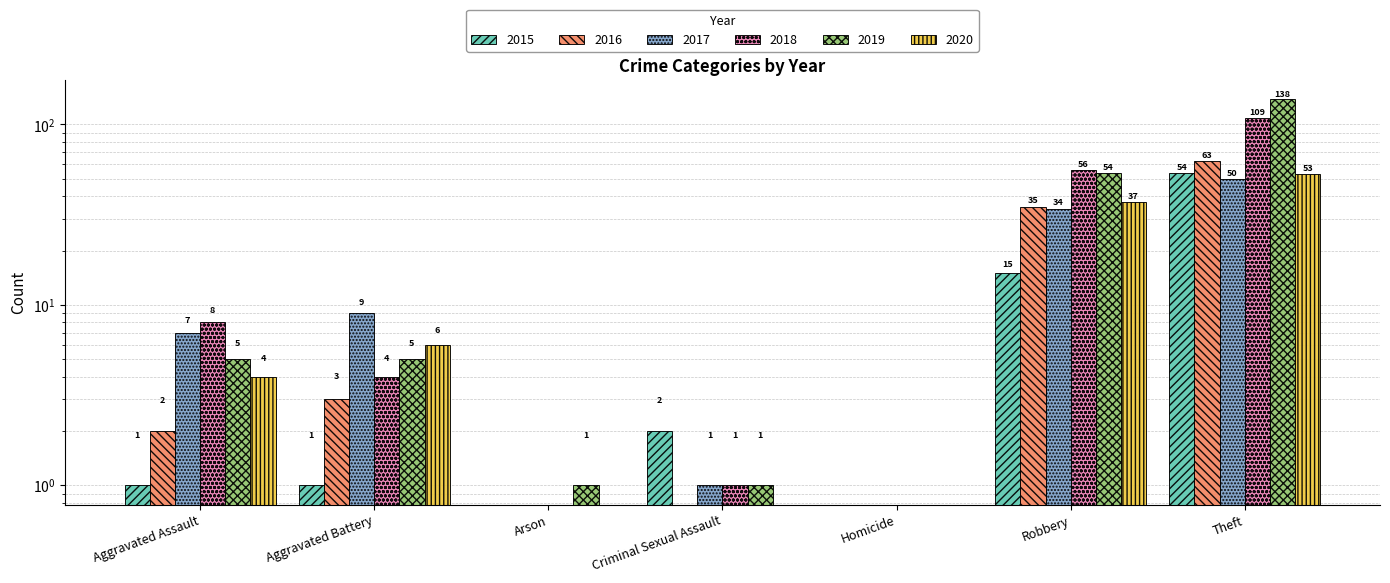

How many data points in 2019 are less than 5?

3